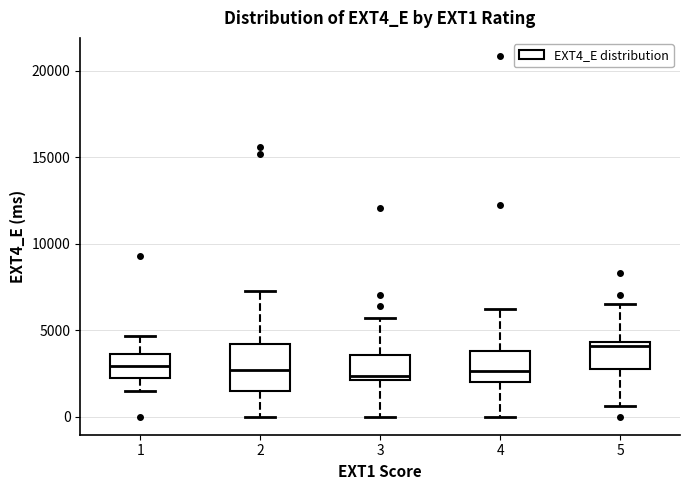

Reading left to right, read every box against the y-axis: the position of its median line, the range the box covers, and the ends of its whiskers. The values are not printed on the chart, so give them approximately, as read against the axis.

1: median 3000, box 2500 to 3500, whiskers 1500 to 4500
2: median 2500, box 1500 to 4000, whiskers 0 to 7000
3: median 2500, box 2000 to 3500, whiskers 0 to 5500
4: median 2500, box 2000 to 4000, whiskers 0 to 6000
5: median 4000, box 3000 to 4500, whiskers 500 to 6500